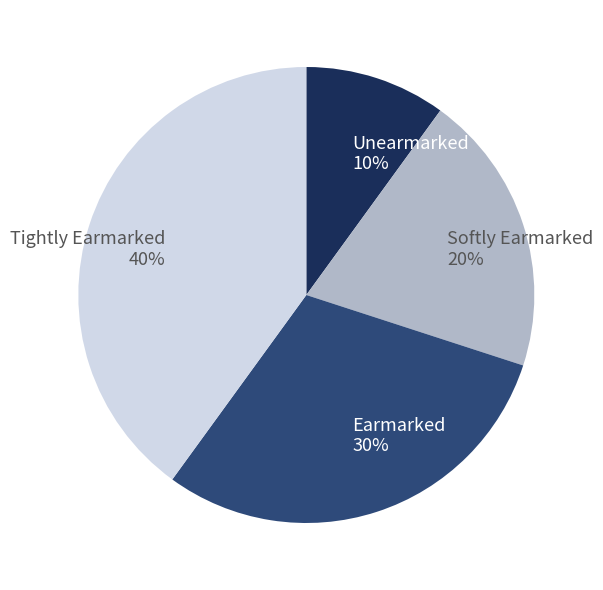

True or false: Unearmarked accounts for 19% of the total.

False